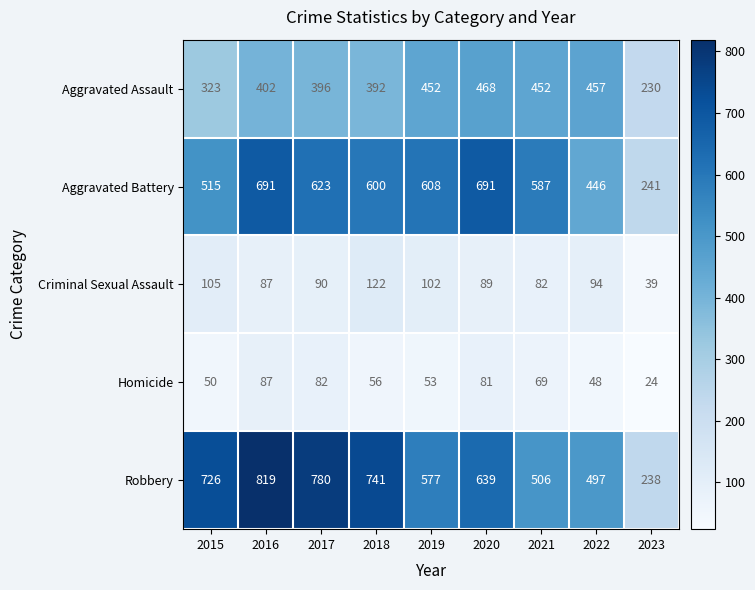

At which category is the sum across all series the highest?

2016